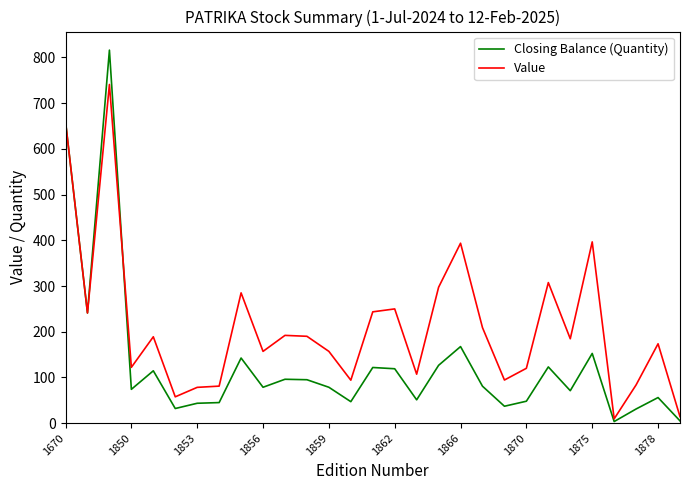

Which series has the largest total across all categories?

Value